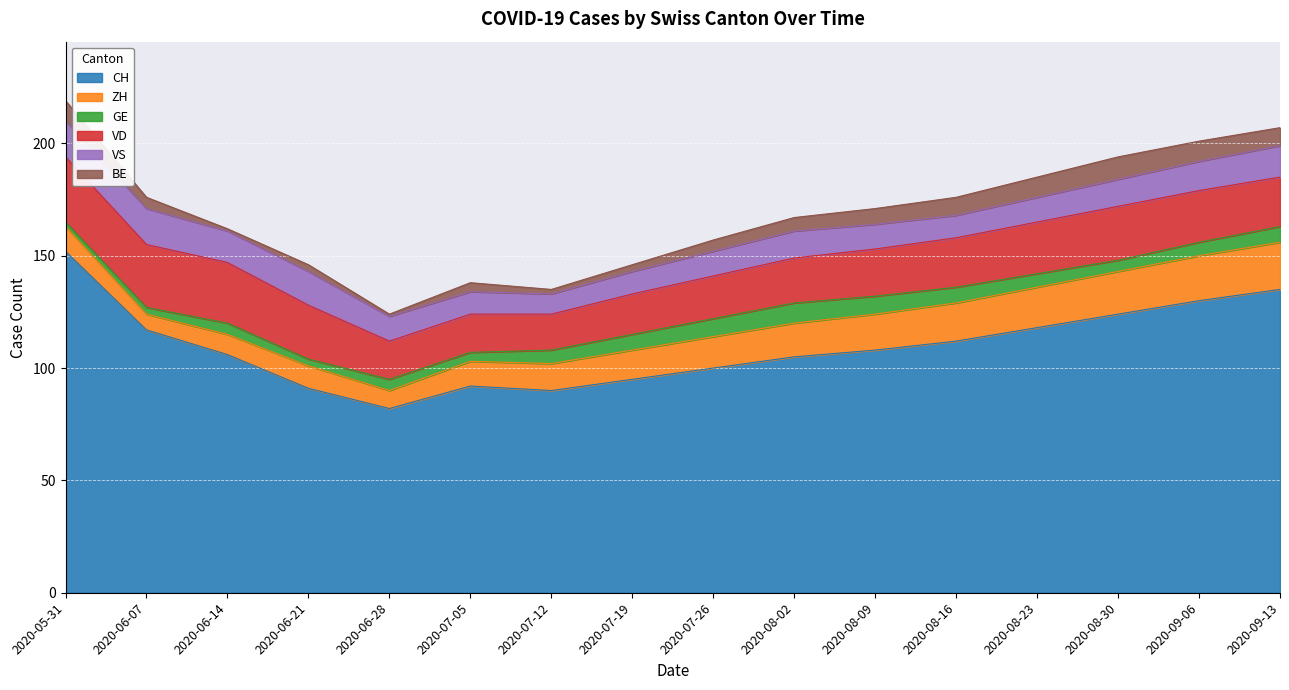

Reading left to right, extract all data points from this chart.

CH: 2020-05-31=152	2020-06-07=117	2020-06-14=106	2020-06-21=91	2020-06-28=82	2020-07-05=92	2020-07-12=90	2020-07-19=95	2020-07-26=100	2020-08-02=105	2020-08-09=108	2020-08-16=112	2020-08-23=118	2020-08-30=124	2020-09-06=130	2020-09-13=135
ZH: 2020-05-31=11	2020-06-07=7	2020-06-14=9	2020-06-21=10	2020-06-28=8	2020-07-05=11	2020-07-12=12	2020-07-19=13	2020-07-26=14	2020-08-02=15	2020-08-09=16	2020-08-16=17	2020-08-23=18	2020-08-30=19	2020-09-06=20	2020-09-13=21
GE: 2020-05-31=2	2020-06-07=3	2020-06-14=5	2020-06-21=3	2020-06-28=5	2020-07-05=4	2020-07-12=6	2020-07-19=7	2020-07-26=8	2020-08-02=9	2020-08-09=8	2020-08-16=7	2020-08-23=6	2020-08-30=5	2020-09-06=6	2020-09-13=7
VD: 2020-05-31=29	2020-06-07=28	2020-06-14=27	2020-06-21=24	2020-06-28=17	2020-07-05=17	2020-07-12=16	2020-07-19=18	2020-07-26=19	2020-08-02=20	2020-08-09=21	2020-08-16=22	2020-08-23=23	2020-08-30=24	2020-09-06=23	2020-09-13=22
VS: 2020-05-31=16	2020-06-07=16	2020-06-14=14	2020-06-21=15	2020-06-28=11	2020-07-05=10	2020-07-12=9	2020-07-19=10	2020-07-26=11	2020-08-02=12	2020-08-09=11	2020-08-16=10	2020-08-23=11	2020-08-30=12	2020-09-06=13	2020-09-13=14
BE: 2020-05-31=9	2020-06-07=5	2020-06-14=1	2020-06-21=3	2020-06-28=1	2020-07-05=4	2020-07-12=2	2020-07-19=3	2020-07-26=5	2020-08-02=6	2020-08-09=7	2020-08-16=8	2020-08-23=9	2020-08-30=10	2020-09-06=9	2020-09-13=8